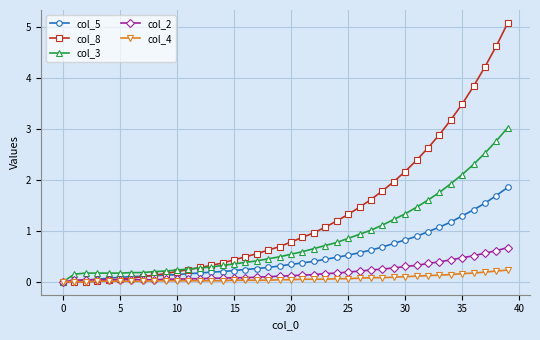

Count the number of categories in the chart.

40